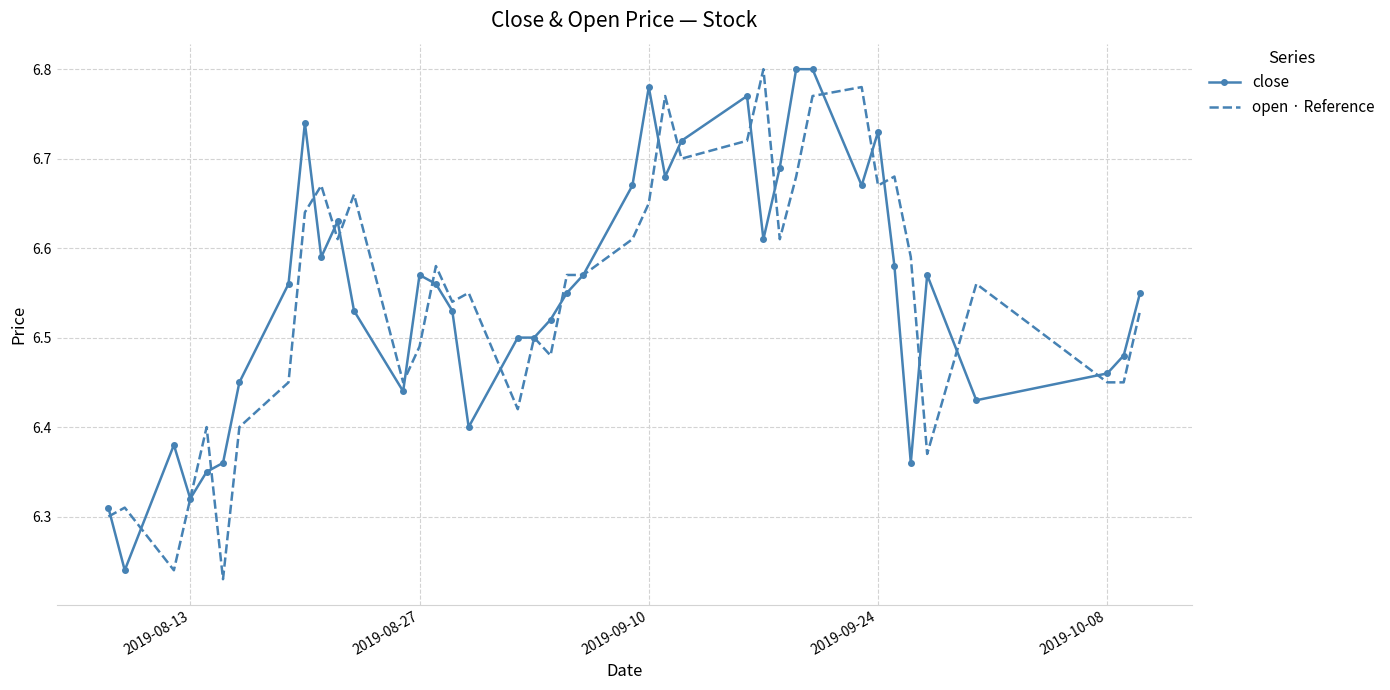

Does the chart have visible grid lines?

Yes